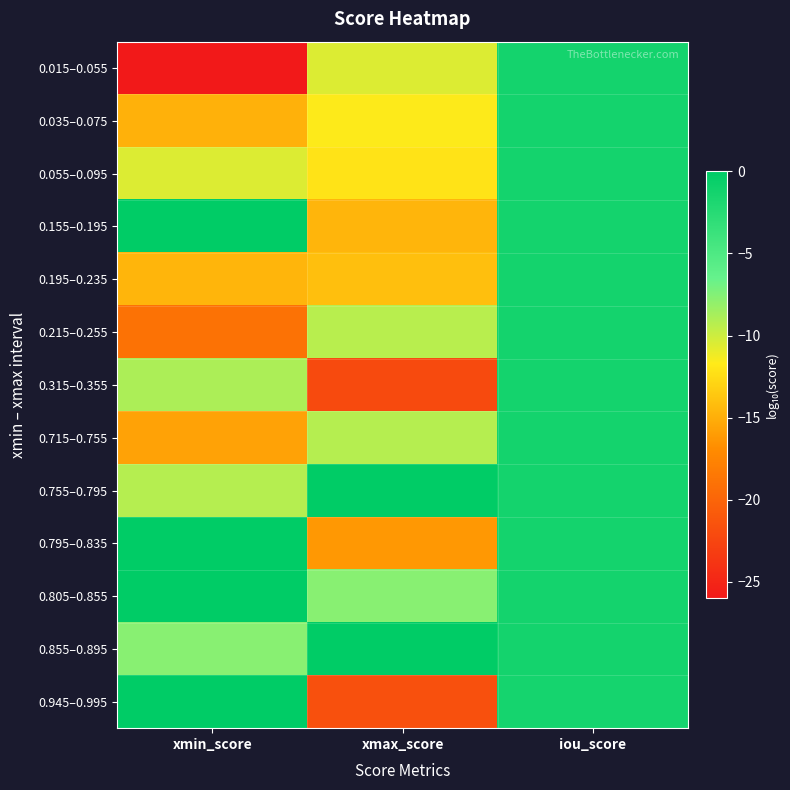

Which category has the highest value across all series?

xmin_score